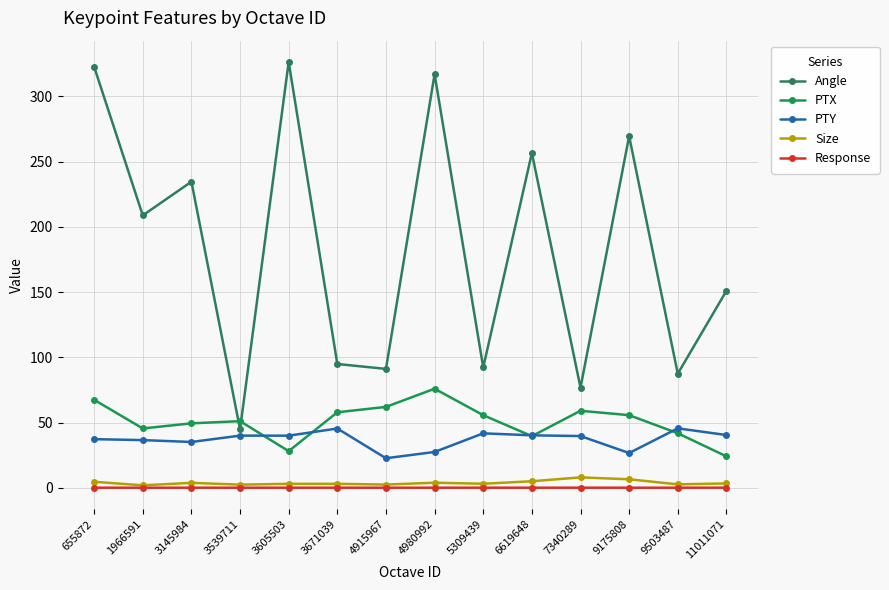

Reading left to right, extract all data points from this chart.

Angle: 322.8	208.8	234.7	44.8	326.5	94.9	91.1	317.1	92.2	256.6	76.8	269.6	87.4	151.0
PTX: 67.4	45.5	49.4	51.0	28.1	57.9	62.0	75.9	55.6	39.6	59.0	55.6	41.8	24.1
PTY: 37.2	36.5	35.1	40.0	39.9	45.4	22.6	27.4	41.7	40.2	39.6	26.6	45.5	40.4
Size: 4.6	1.8	3.8	2.4	3.0	3.0	2.4	3.8	3.1	5.0	8.0	6.5	2.6	3.3
Response: 0.0	0.0	0.0	0.0	0.0	0.0	0.0	0.0	0.0	0.0	0.0	0.0	0.0	0.1